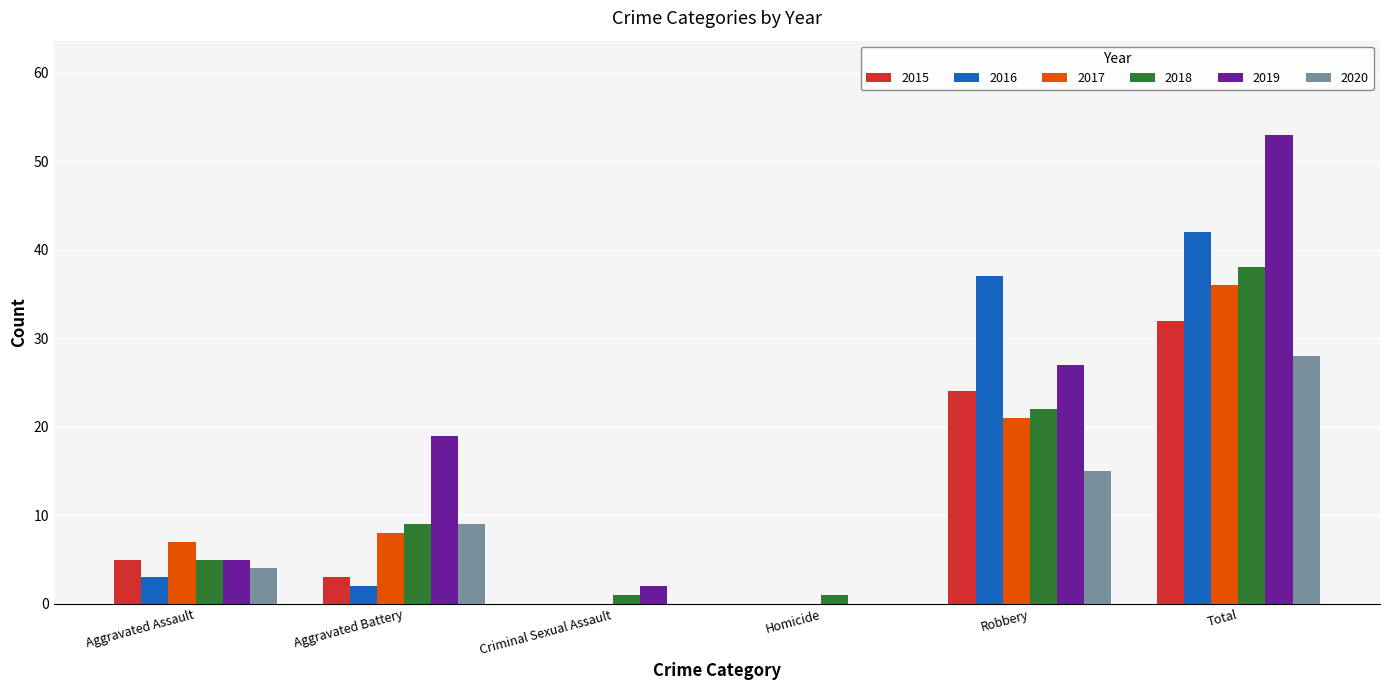

The value of 2020 at Robbery is 15. True or false?

True